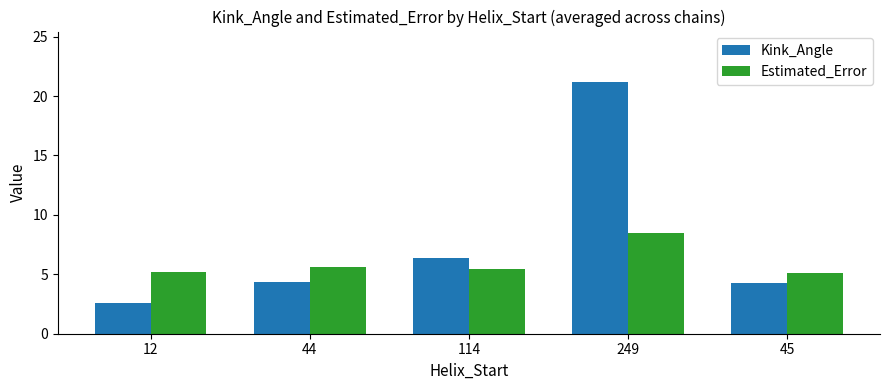

What is the difference between the second highest and second lowest values in the Kink_Angle series?

2.1